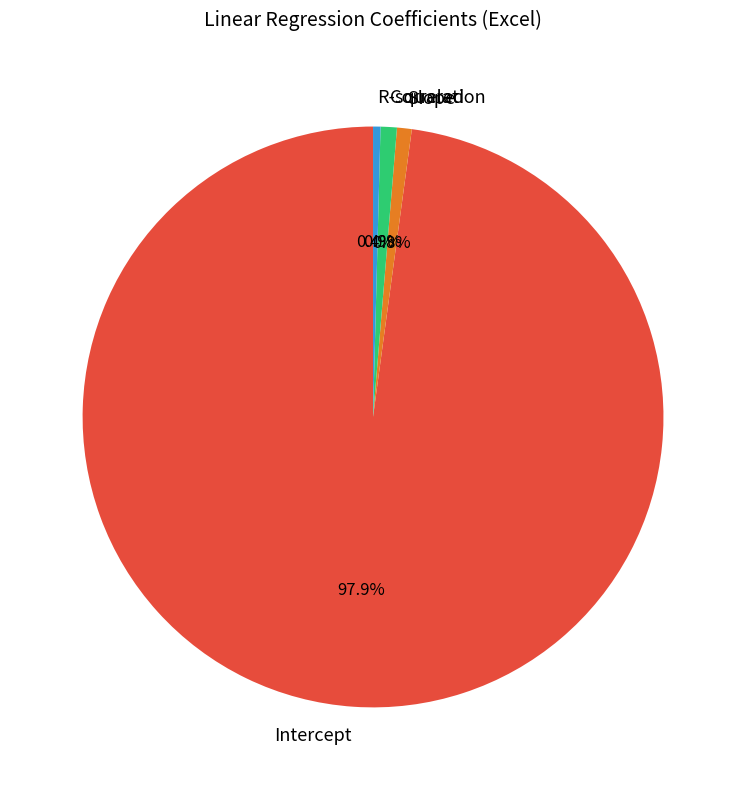

What is the total percentage of Intercept and Slope?

98.7%